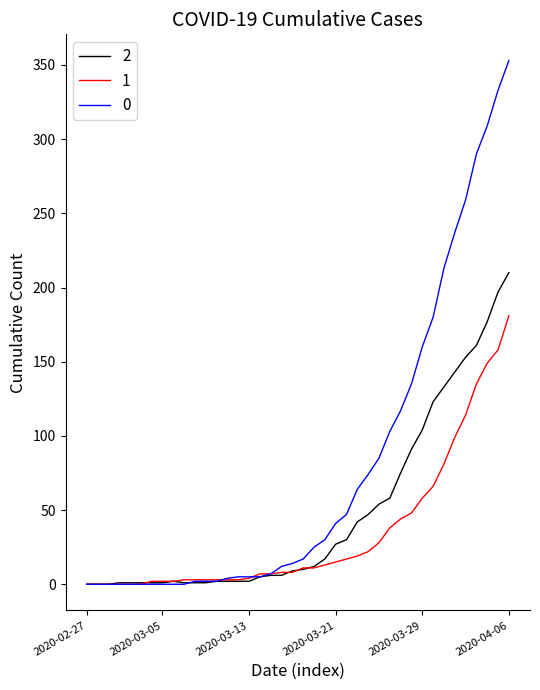

List the series in order of their peak value, highest first.

0, 2, 1